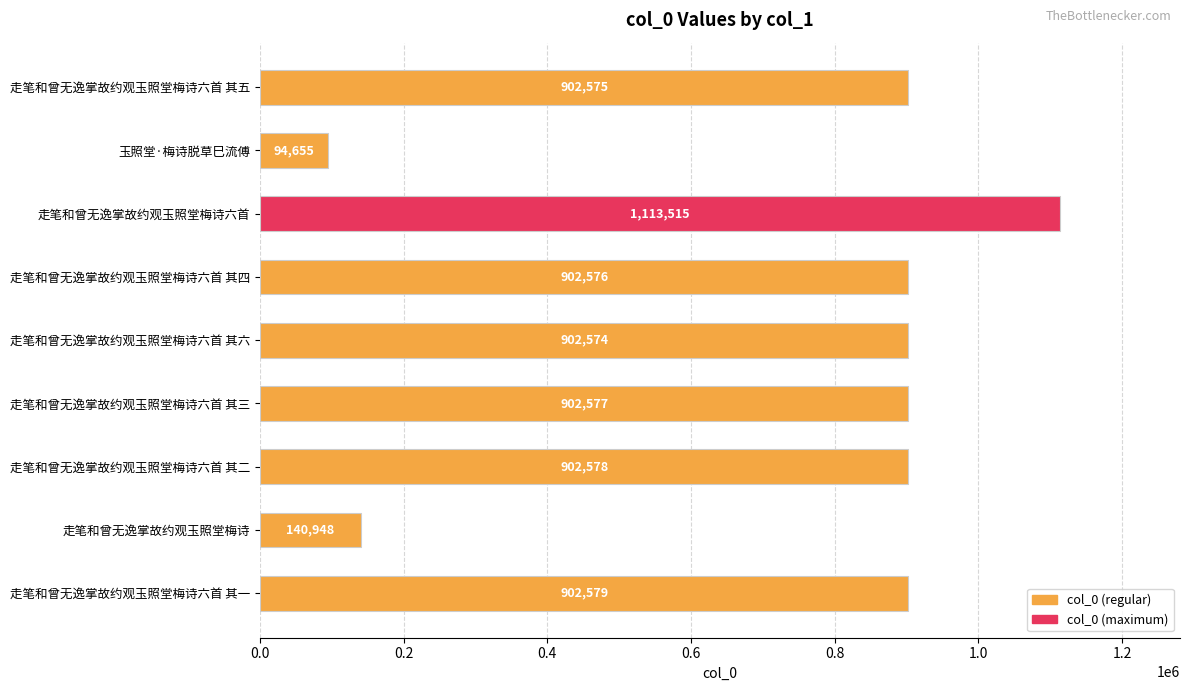

Which has a higher value, 走笔和曾无逸掌故约观玉照堂梅诗六首 其四 or 走笔和曾无逸掌故约观玉照堂梅诗?

走笔和曾无逸掌故约观玉照堂梅诗六首 其四